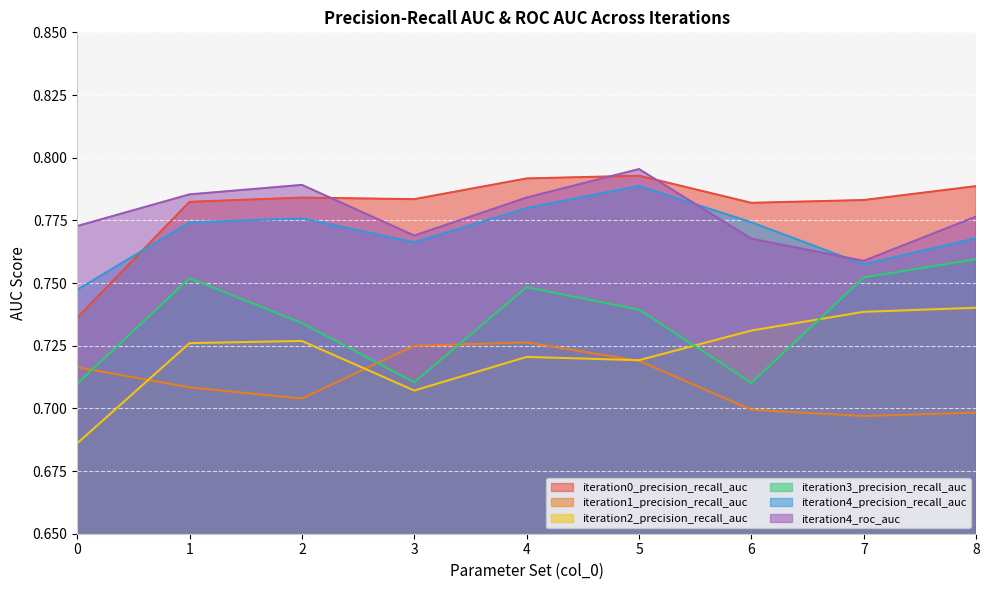

Is the value of iteration3_precision_recall_auc at 7 greater than the value of iteration2_precision_recall_auc at 4?

Yes